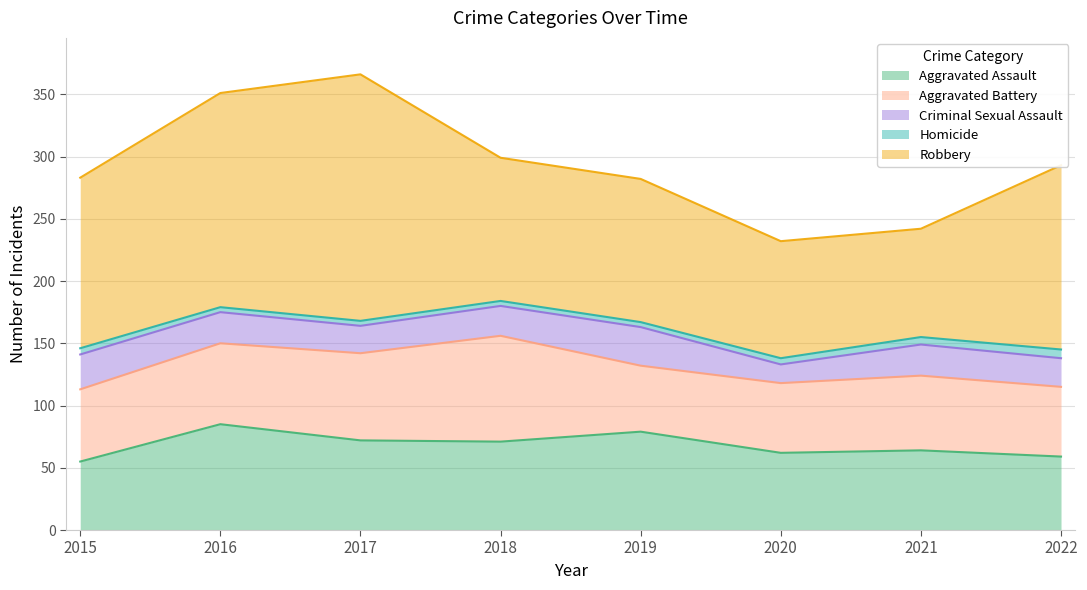

What is the difference between the highest and lowest values at 2020?

89